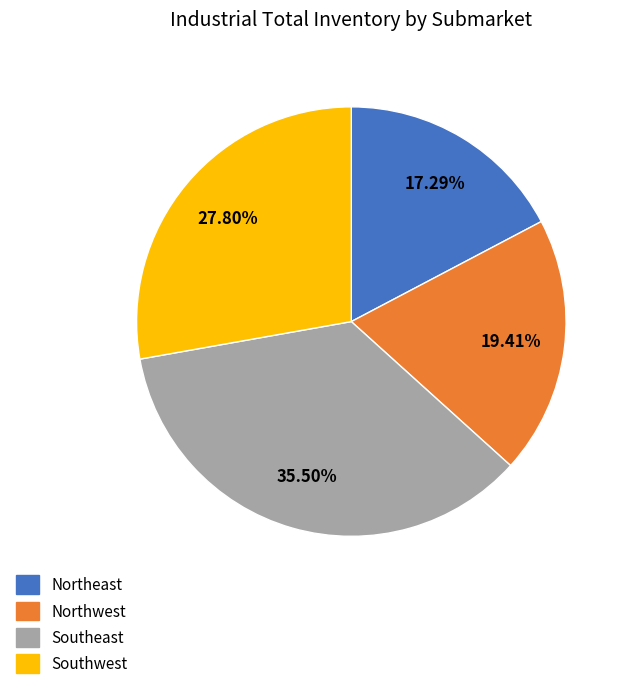

How many slices are in this pie chart?

4